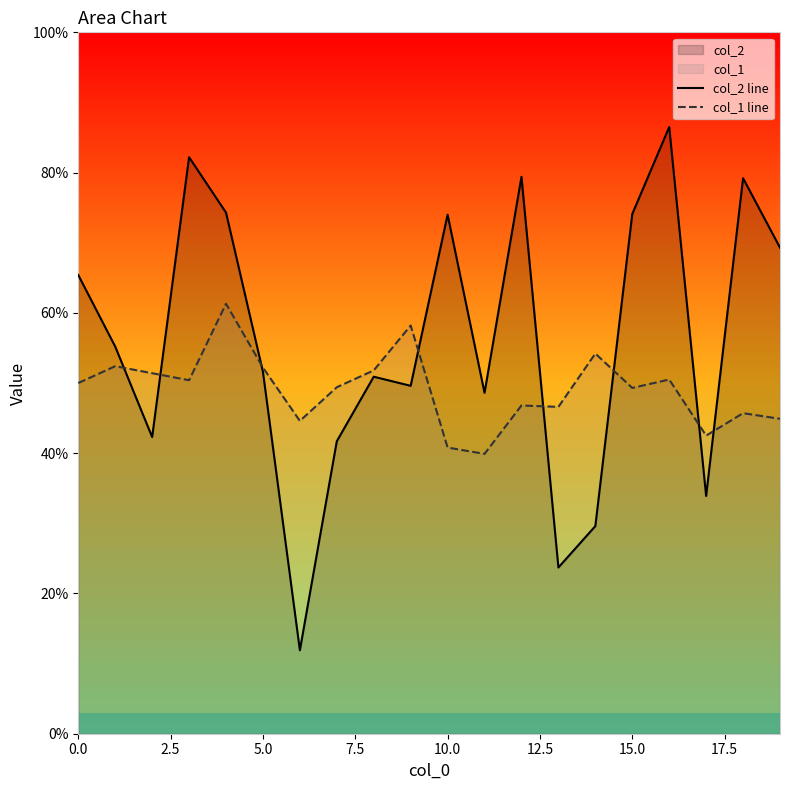

Is it true that col_2 line equals 65.4 at 0.0?

True